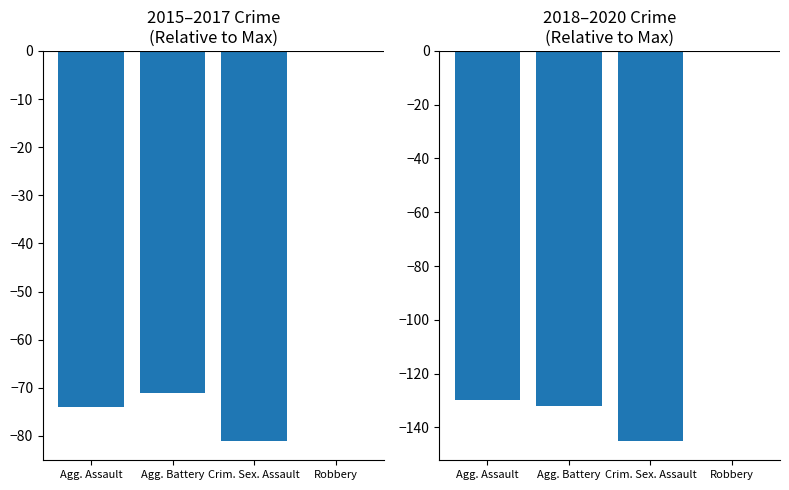

The 2015-2017 (relative) series shows -44 at Robbery. True or false?

False